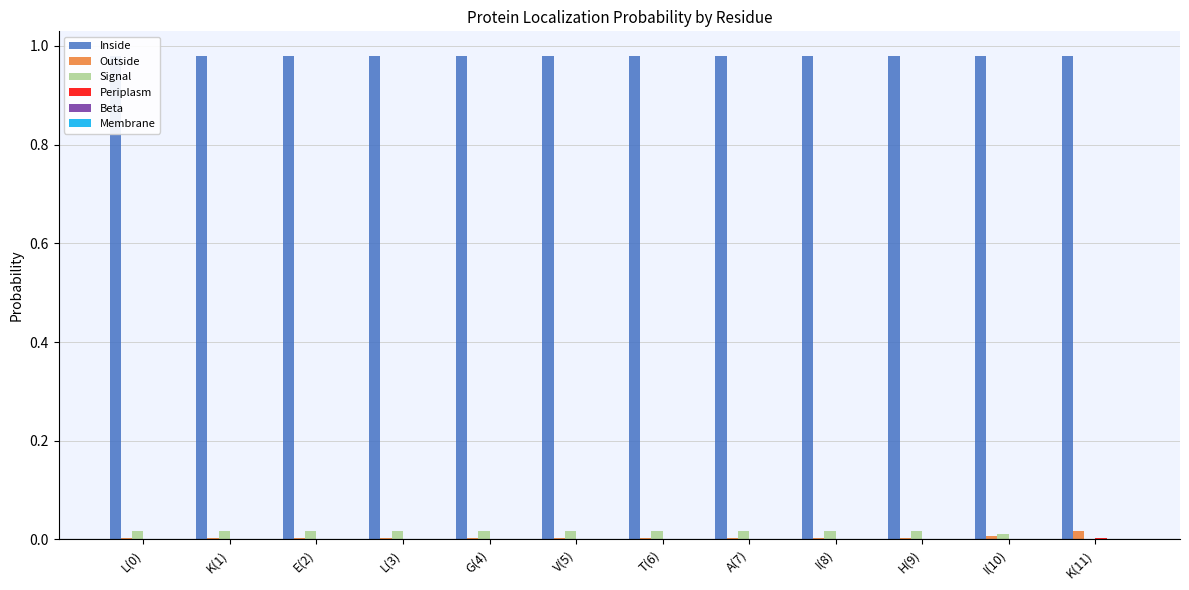

Is the value of Periplasm at I(8) greater than the value of Membrane at H(9)?

No